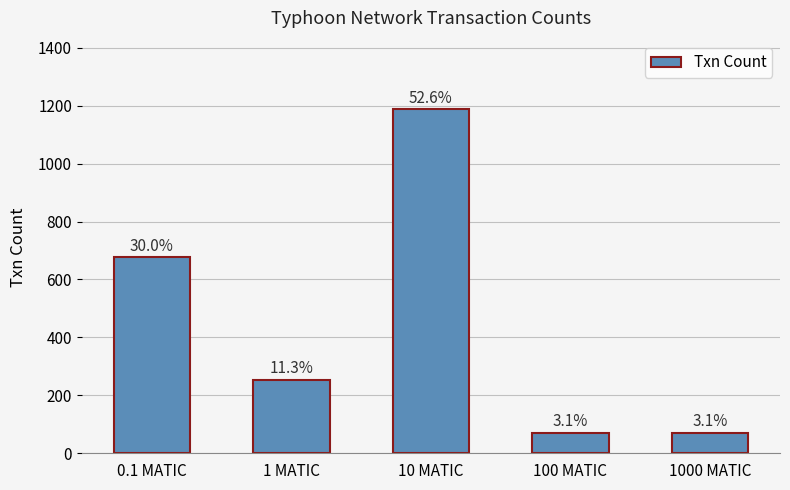

Rank the categories by value from highest to lowest.

10 MATIC, 0.1 MATIC, 1 MATIC, 100 MATIC, 1000 MATIC